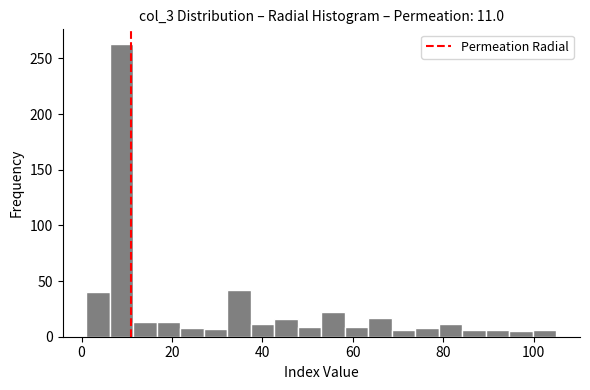

Read against the x-axis, roughly where is the centre of the tallest bar?

8